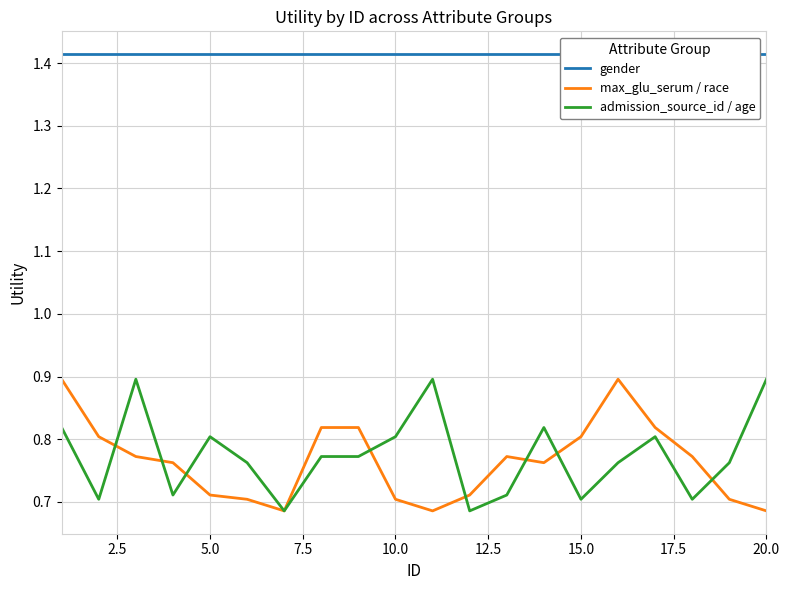

True or false: gender has a value of 0.6 at 15.

False